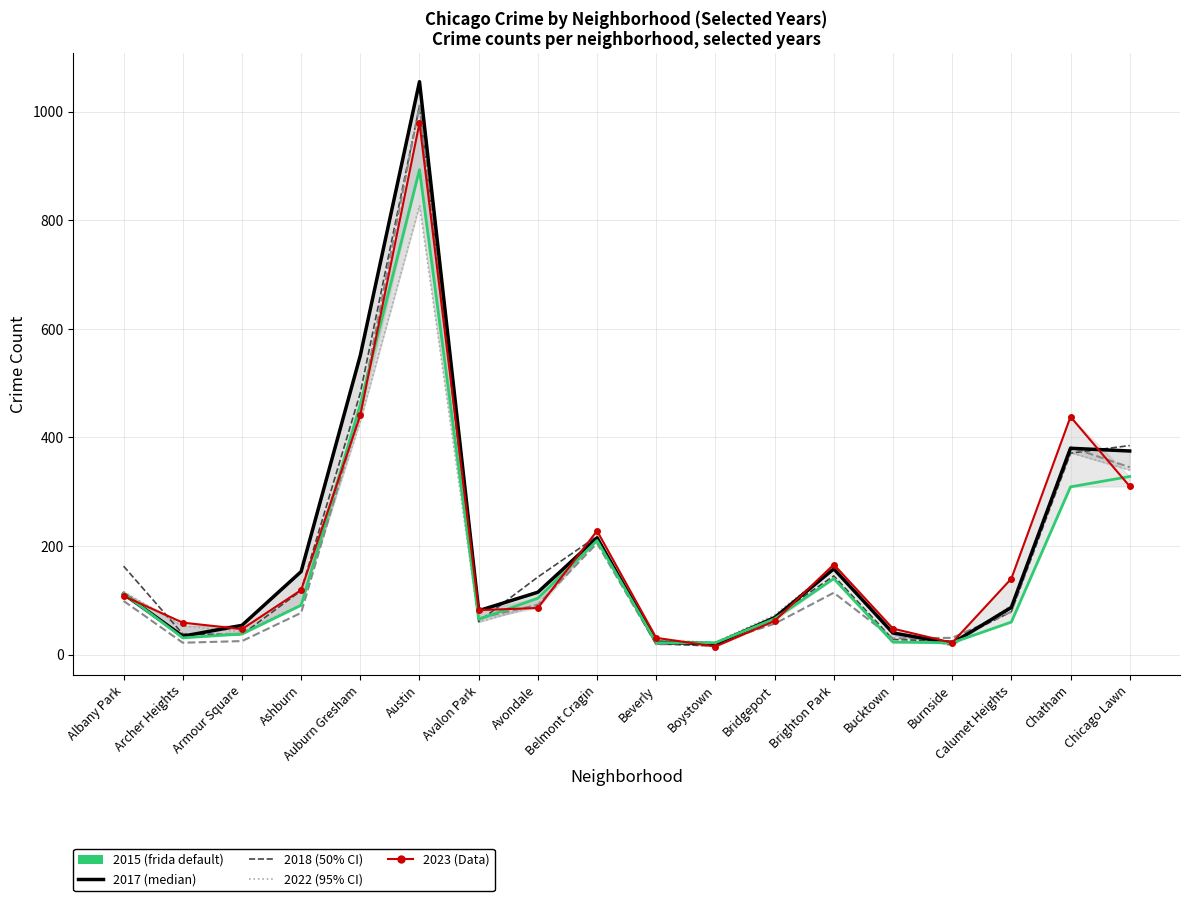

Reading right to left, what are all the values shown in this chart?

2023: 310	438	140	22	48	166	62	15	31	228	86	82	979	441	119	47	59	108
2015: 328	309	60	22	23	140	66	22	22	210	104	65	893	461	91	38	31	113
2019: 345	382	79	31	30	114	57	21	19	205	92	67	1011	450	77	25	22	99
2022: 340	372	91	17	36	160	73	23	26	213	91	60	827	430	92	42	53	116
2018: 385	371	79	25	28	145	70	16	20	218	143	61	1010	482	118	37	38	163
2017: 375	380	87	21	40	158	68	20	23	215	115	81	1055	551	153	54	34	112